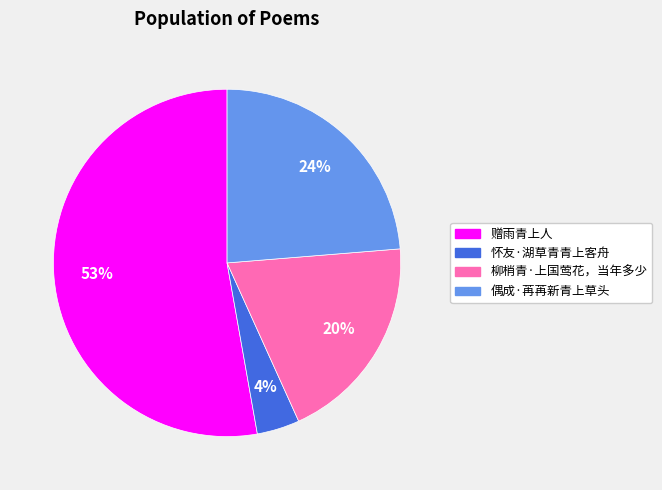

Which has a higher value, 怀友·湖草青青上客舟 or 赠雨青上人?

赠雨青上人